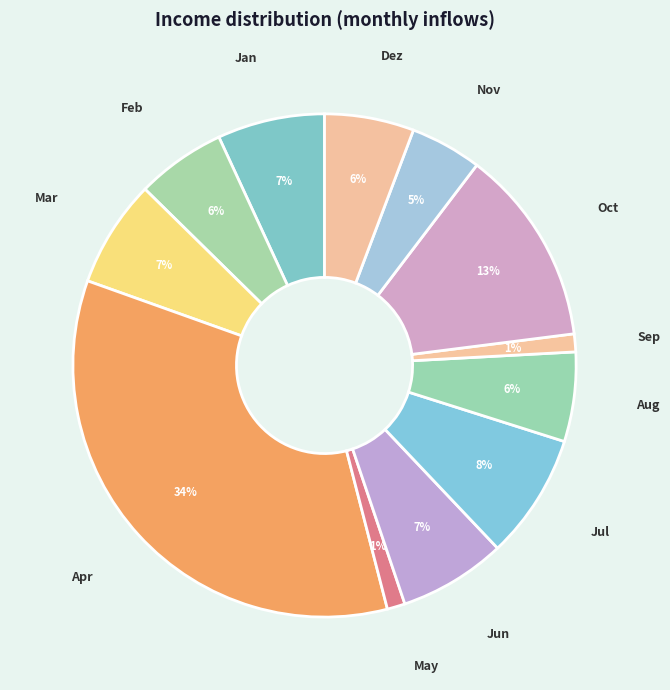

How many segments does this pie chart have?

12